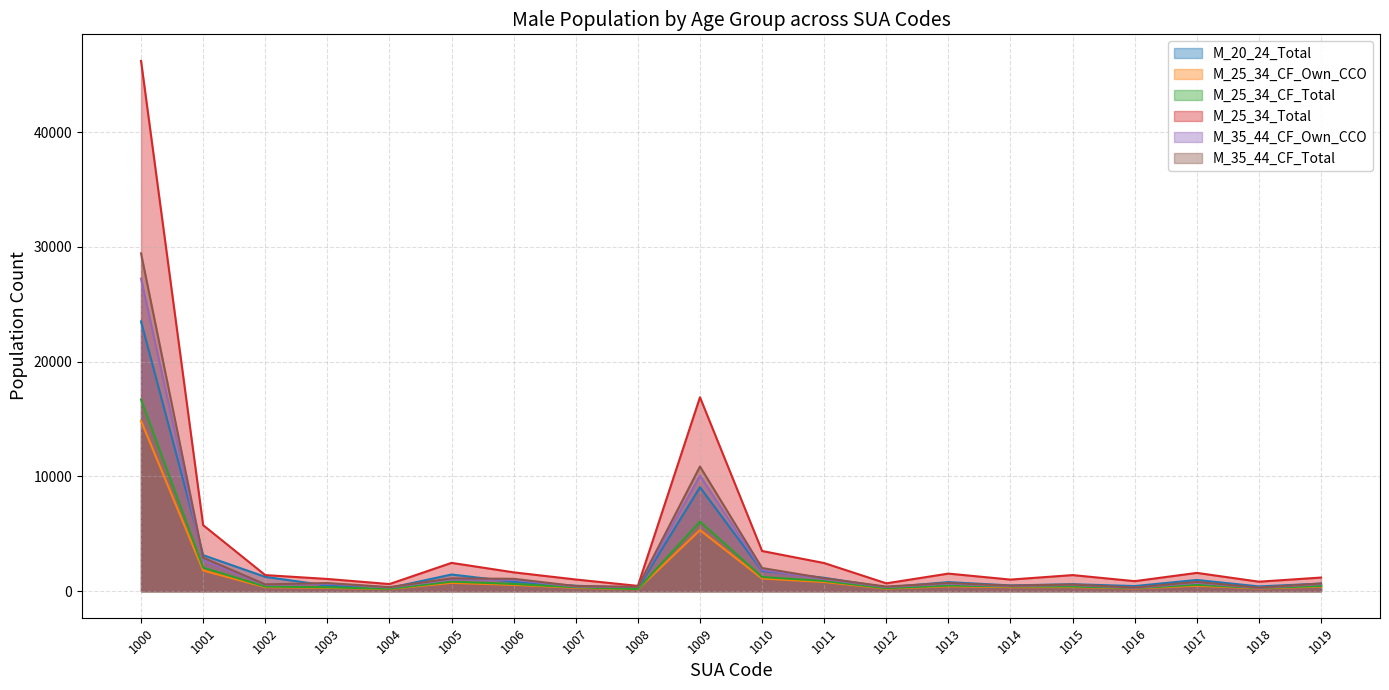

Reading left to right, what are all the values shown in this chart?

M_20_24_Total: 1000=23506	1001=3142	1002=1250	1003=492	1004=286	1005=1454	1006=820	1007=479	1008=263	1009=9064	1010=1776	1011=1169	1012=335	1013=792	1014=505	1015=611	1016=448	1017=980	1018=418	1019=663
M_25_34_CF_Own_CCO: 1000=14842	1001=1803	1002=355	1003=290	1004=190	1005=723	1006=554	1007=296	1008=172	1009=5321	1010=1108	1011=799	1012=224	1013=432	1014=350	1015=364	1016=240	1017=480	1018=244	1019=404
M_25_34_CF_Total: 1000=16700	1001=2052	1002=408	1003=341	1004=212	1005=834	1006=634	1007=344	1008=186	1009=6068	1010=1234	1011=895	1012=258	1013=494	1014=411	1015=412	1016=271	1017=562	1018=277	1019=455
M_25_34_Total: 1000=46201	1001=5755	1002=1404	1003=1068	1004=623	1005=2469	1006=1645	1007=1020	1008=465	1009=16898	1010=3504	1011=2453	1012=687	1013=1535	1014=1013	1015=1405	1016=875	1017=1597	1018=830	1019=1190
M_35_44_CF_Own_CCO: 1000=27231	1001=2709	1002=556	1003=658	1004=322	1005=1026	1006=994	1007=403	1008=365	1009=10062	1010=1862	1011=1052	1012=364	1013=646	1014=444	1015=547	1016=296	1017=735	1018=293	1019=620
M_35_44_CF_Total: 1000=29432	1001=2922	1002=594	1003=711	1004=357	1005=1116	1006=1082	1007=448	1008=387	1009=10865	1010=2020	1011=1125	1012=404	1013=714	1014=483	1015=584	1016=324	1017=812	1018=313	1019=671